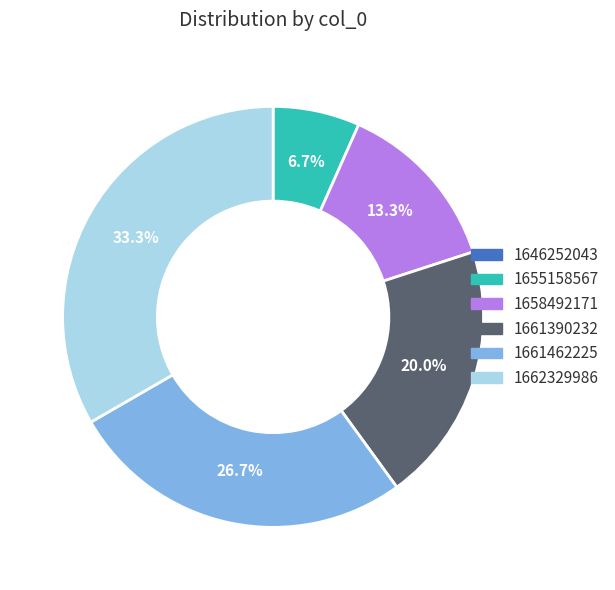

Is there a majority slice in this chart?

No